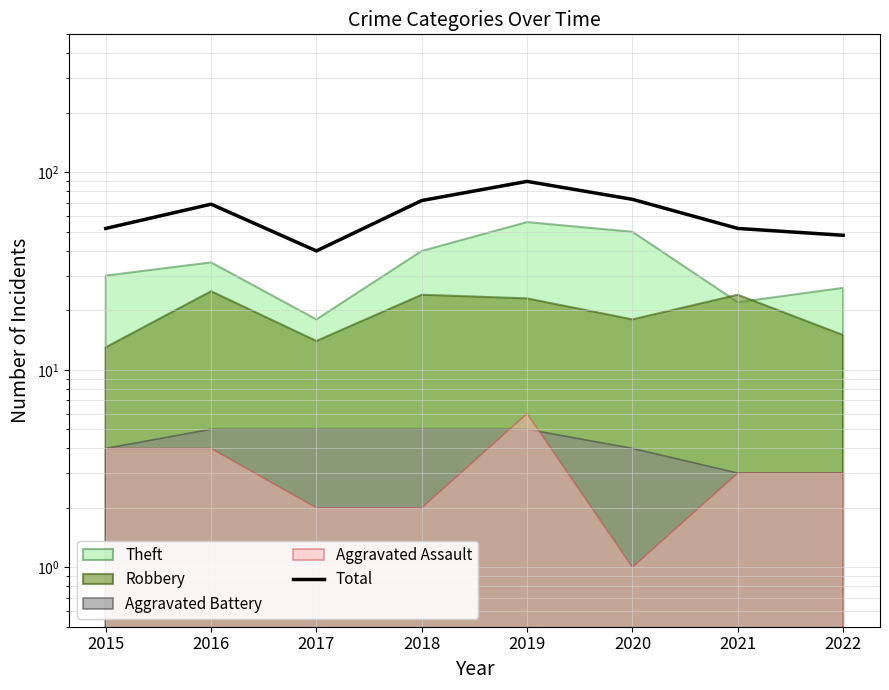

What is the difference between the values at 2020 and 2019?

17